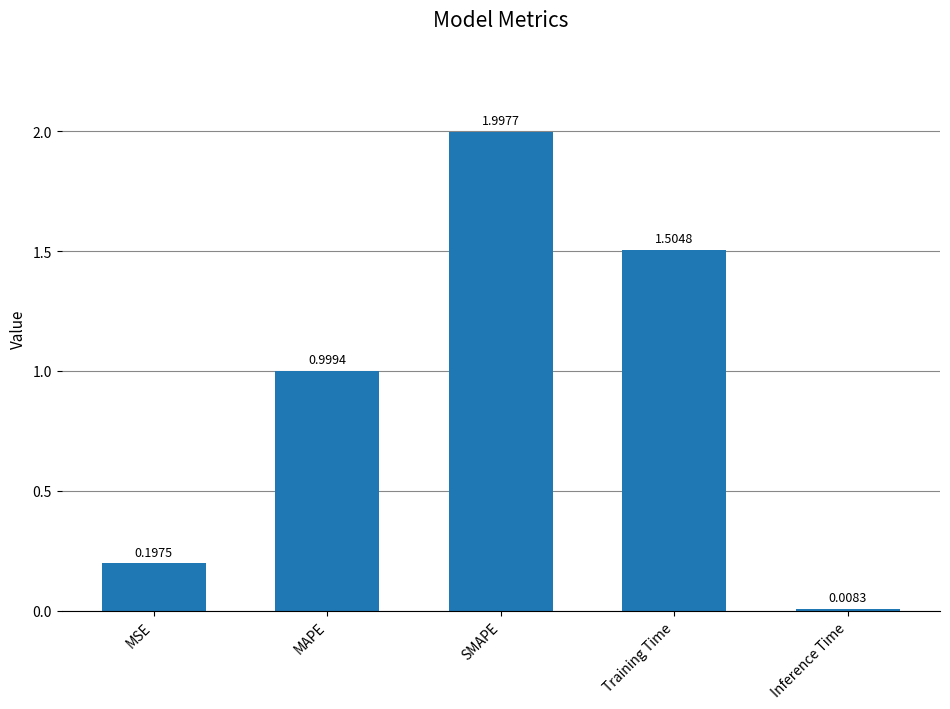

What is the difference between the maximum and second lowest values?

1.8